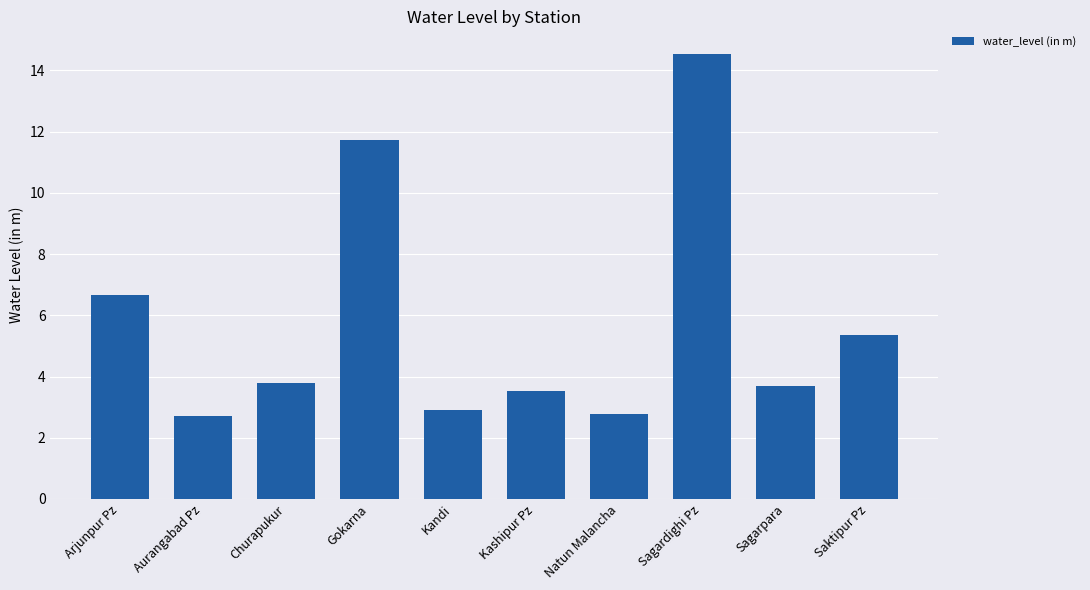

Reading left to right, transcribe all the data shown in this chart.

6.7	2.7	3.8	11.7	2.9	3.5	2.8	14.6	3.7	5.4